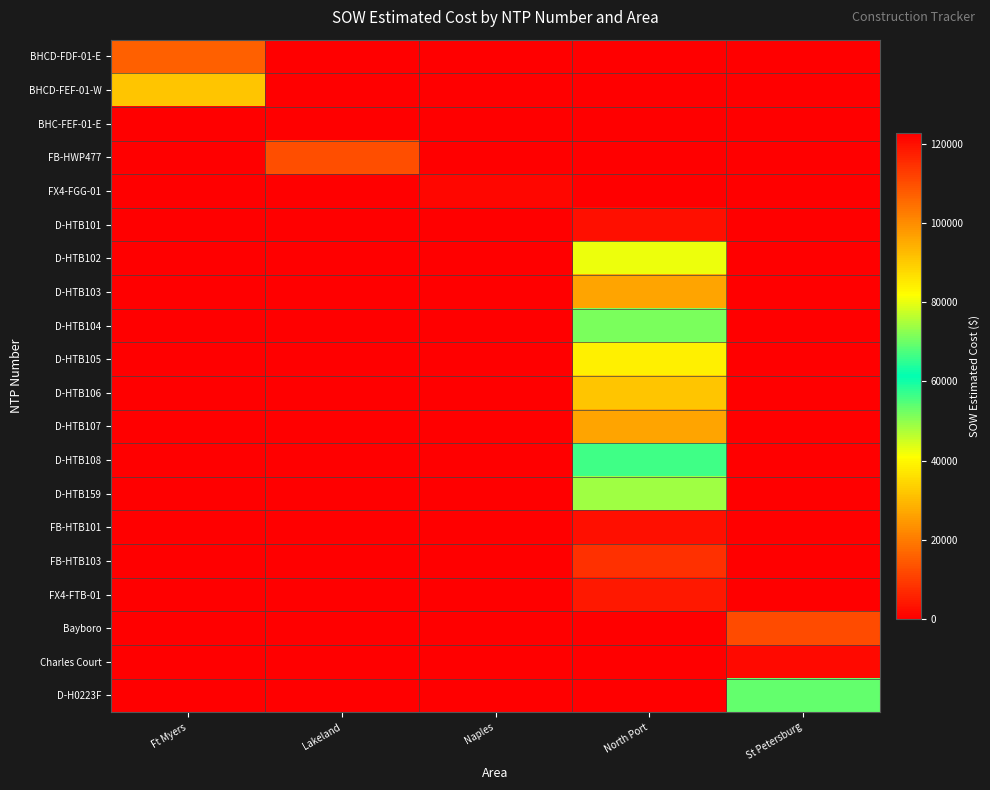

List the series in order of their peak value, lowest first.

FX4-FGG-01, Charles Court, D-HTB101, FB-HTB101, FX4-FTB-01, FB-HTB103, Bayboro, FB-HWP477, BHCD-FDF-01-E, BHCD-FEF-01-W, D-HTB102, D-HTB159, D-HTB108, D-H0223F, D-HTB104, D-HTB105, D-HTB106, D-HTB103, D-HTB107, BHC-FEF-01-E